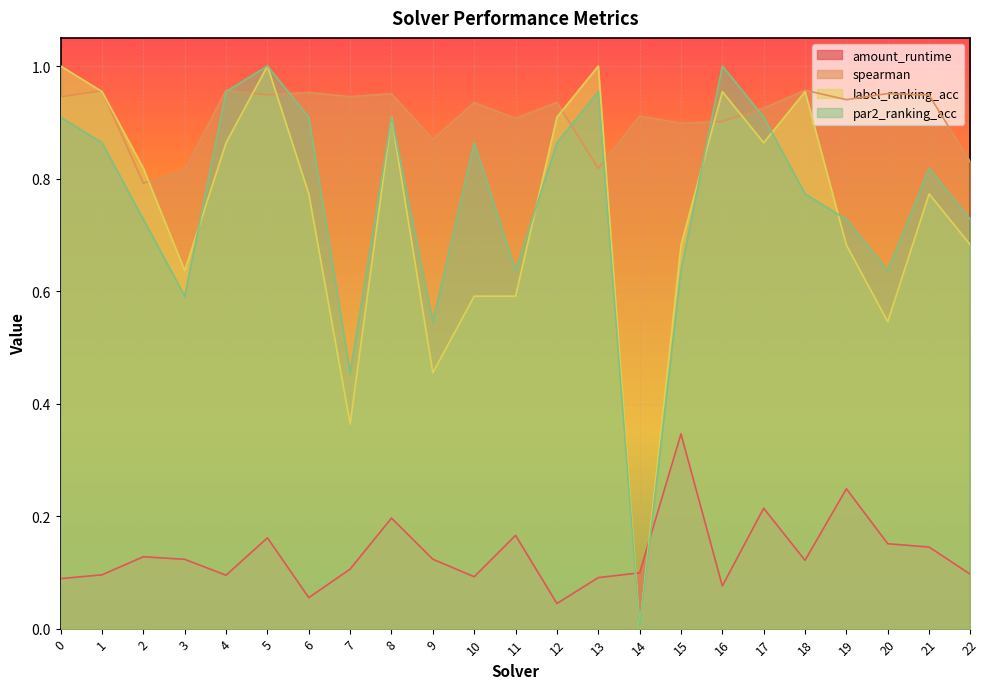

At which category is the sum across all series the highest?

5